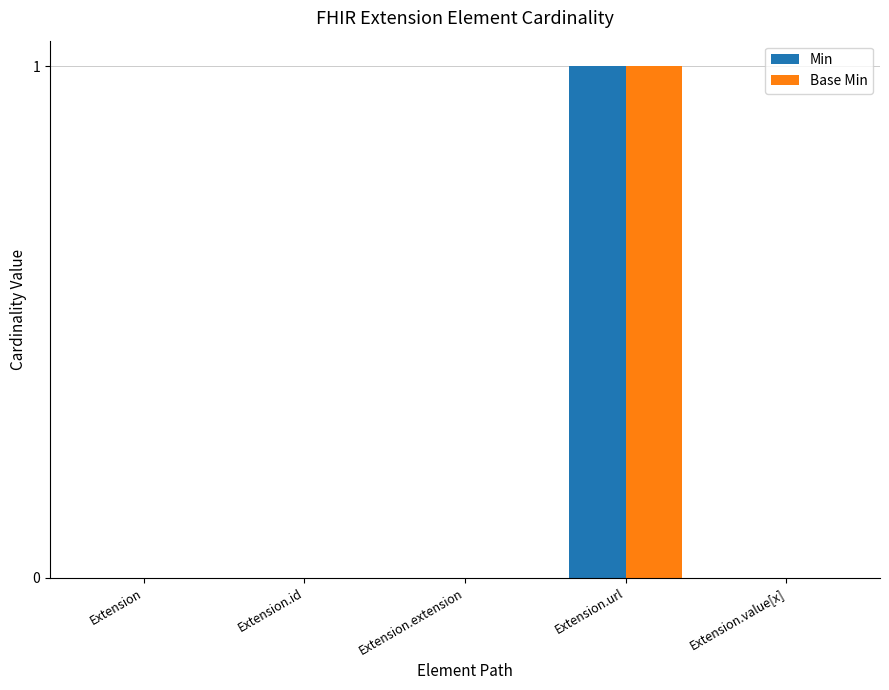

True or false: Min has a value of -1 at Extension.

False